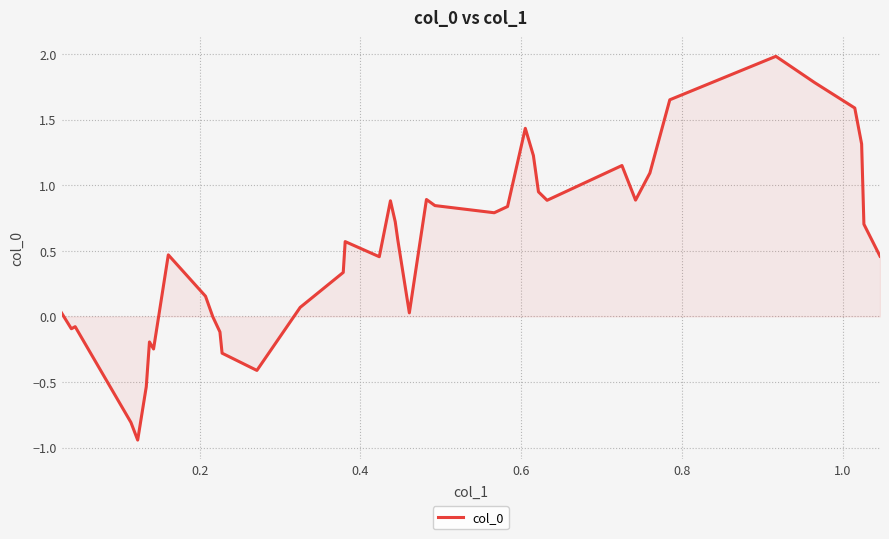

What is the difference between the maximum and minimum values?

2.9